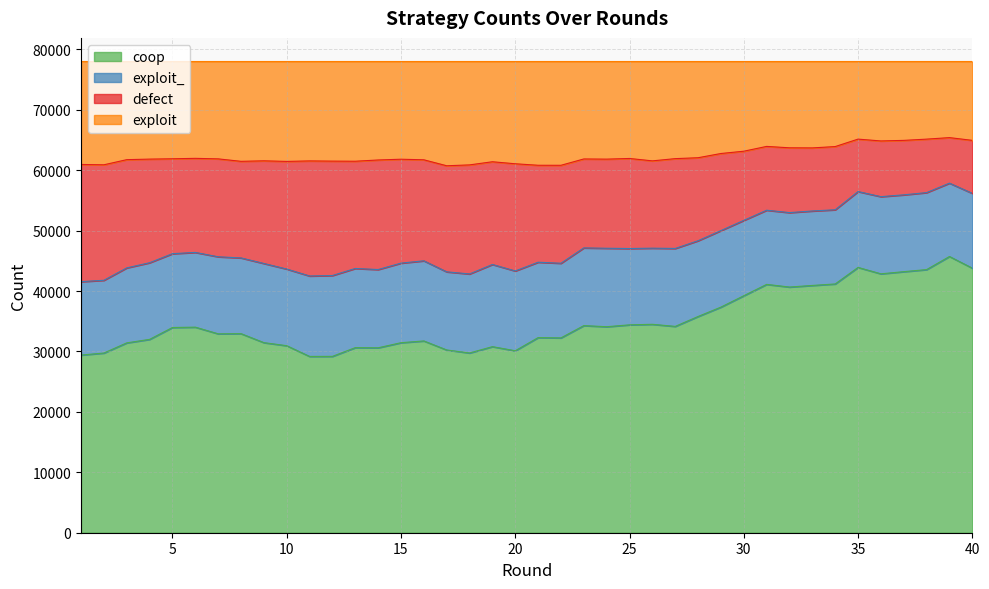

True or false: defect and coop intersect in this chart.

False